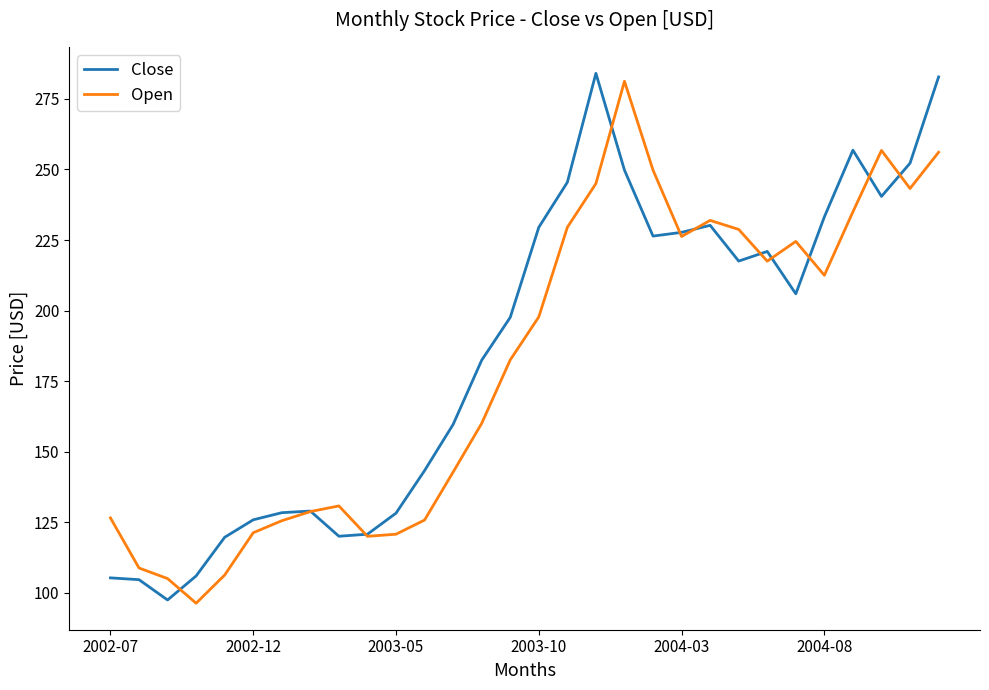

Rank the series by their maximum value, from lowest to highest.

Open, Close